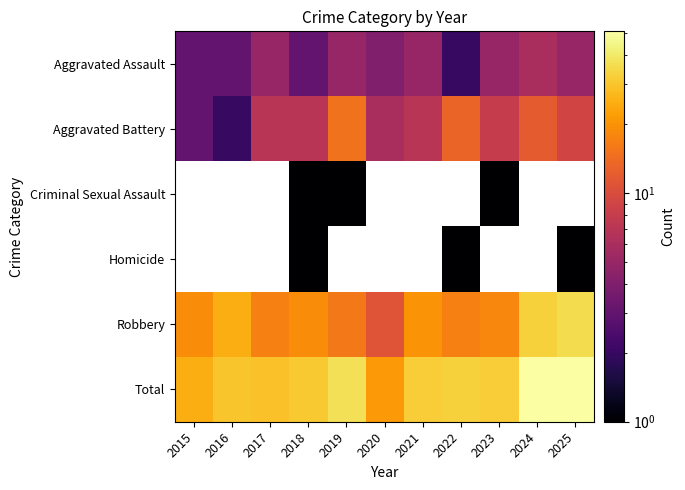

What is the sum of the Total values at 2023 and 2016?

62.0